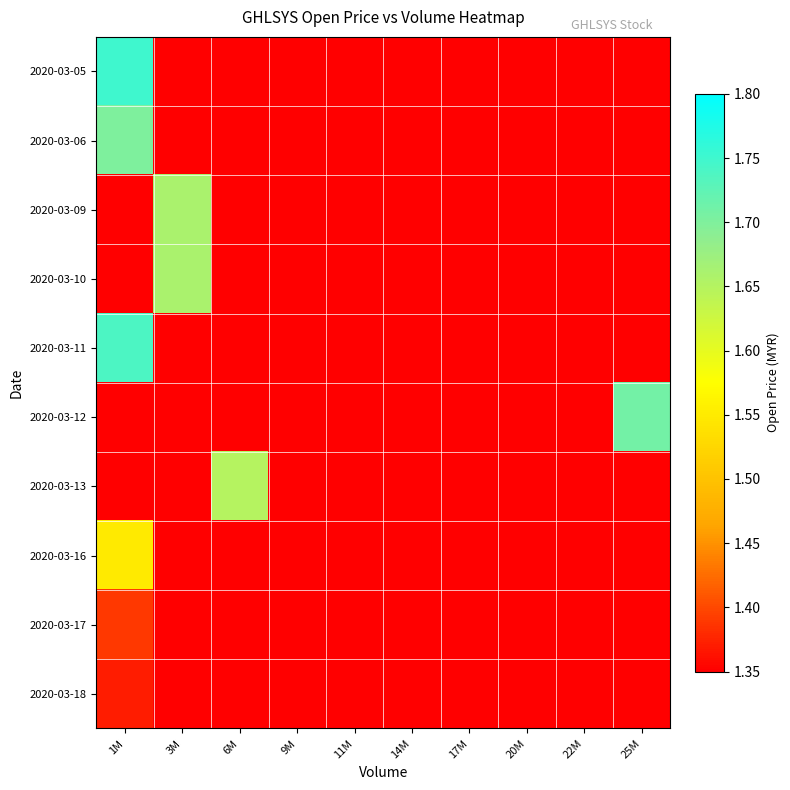

At which category is the sum across all series the highest?

1M